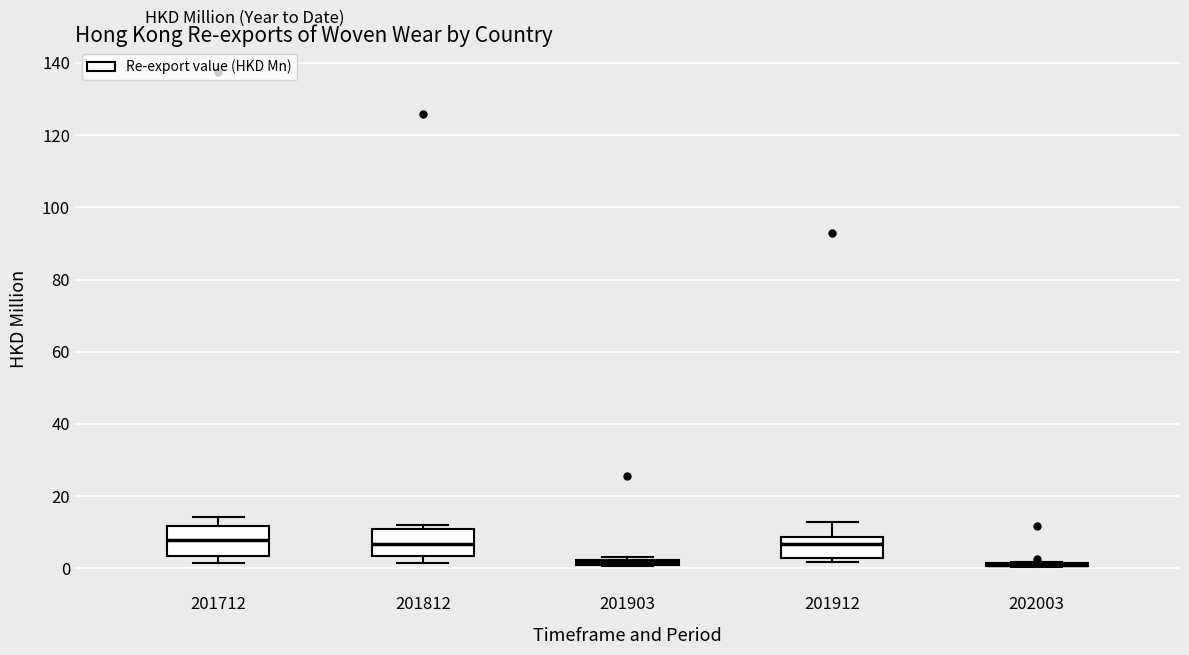

Where is the lower edge of the box at x = 201903 on the y-axis? The values are not printed on the chart, so give them approximately, as read against the axis.

0